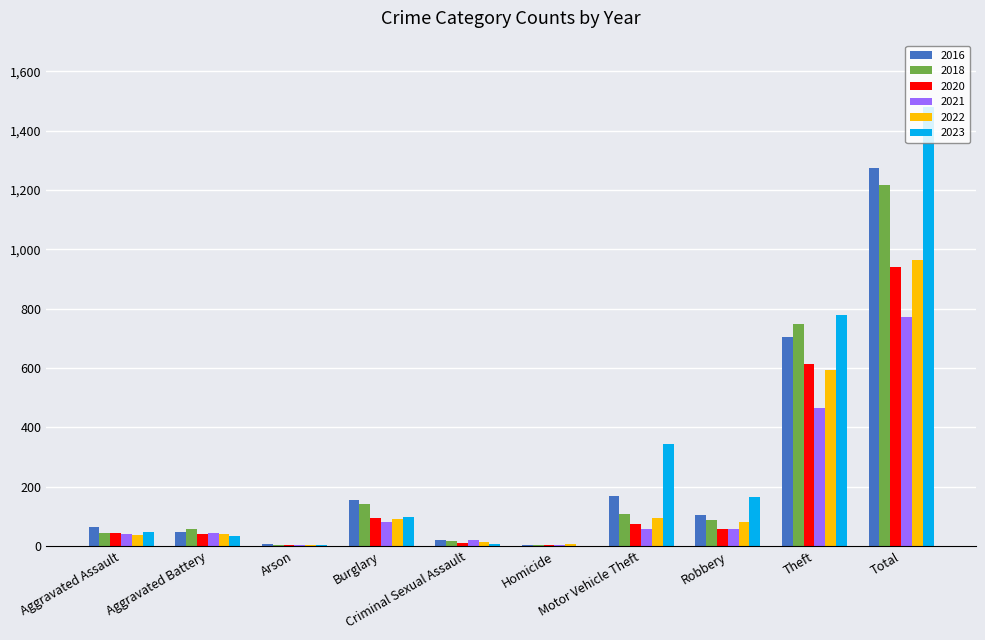

At which label does 2016 first exceed 106?

Burglary